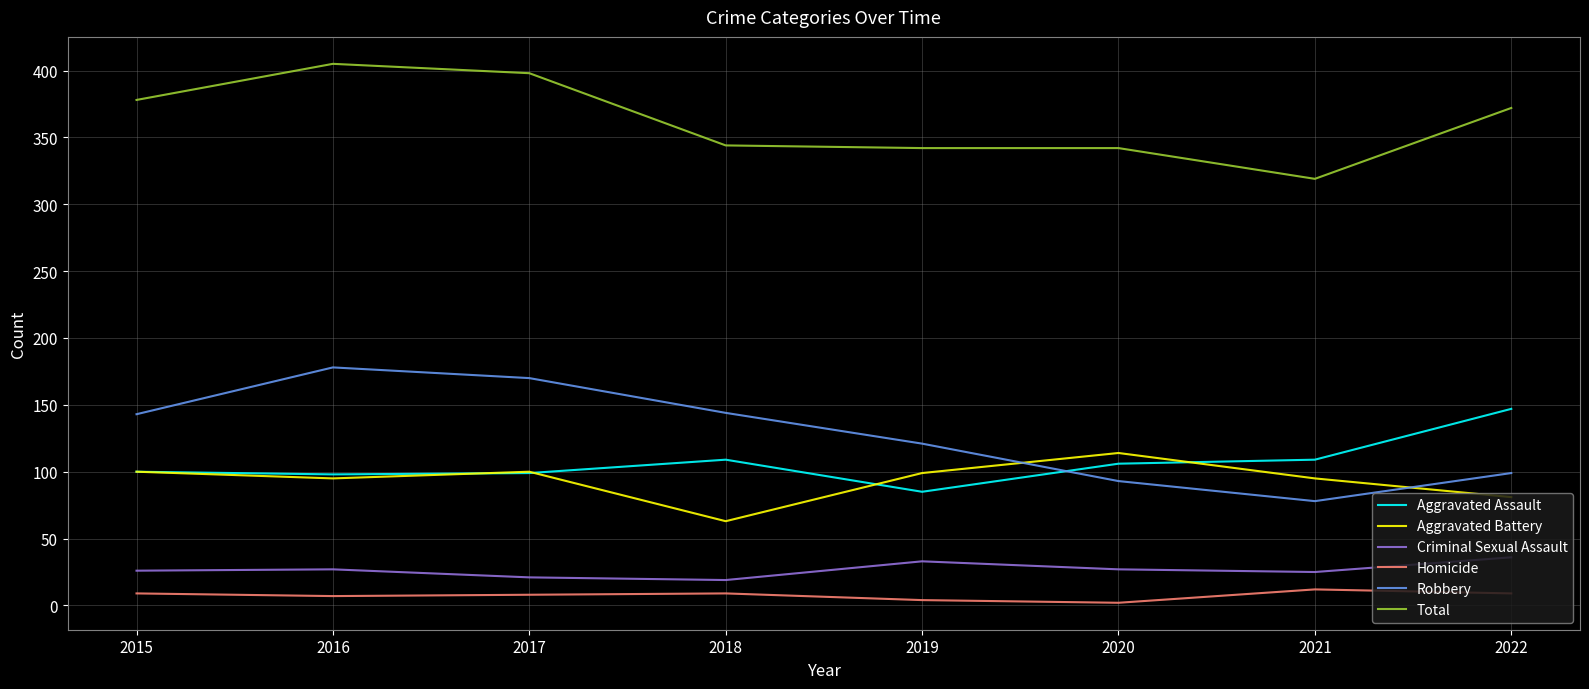

What is the maximum value shown in the chart?

405